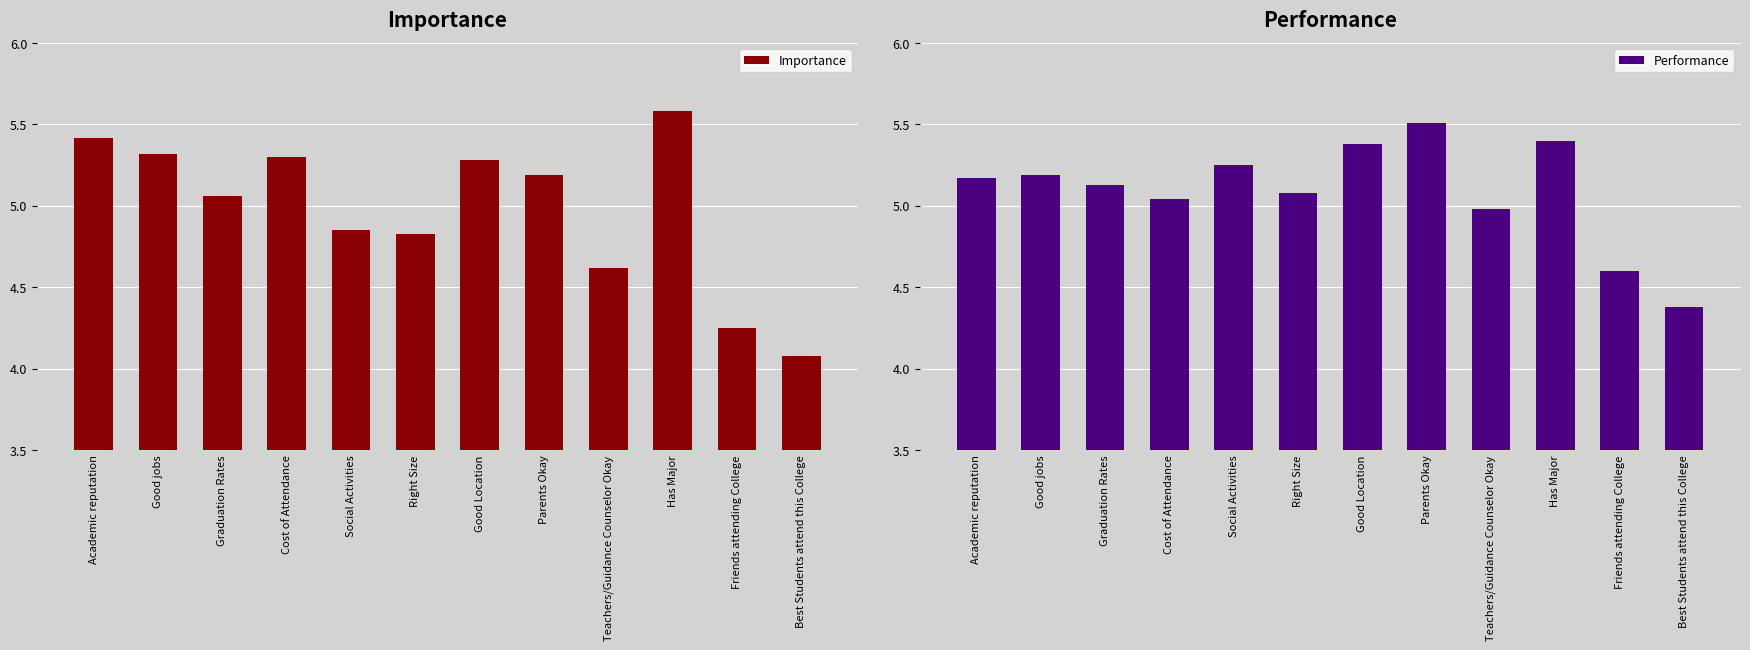

At which label does Performance first exceed 5?

Academic reputation